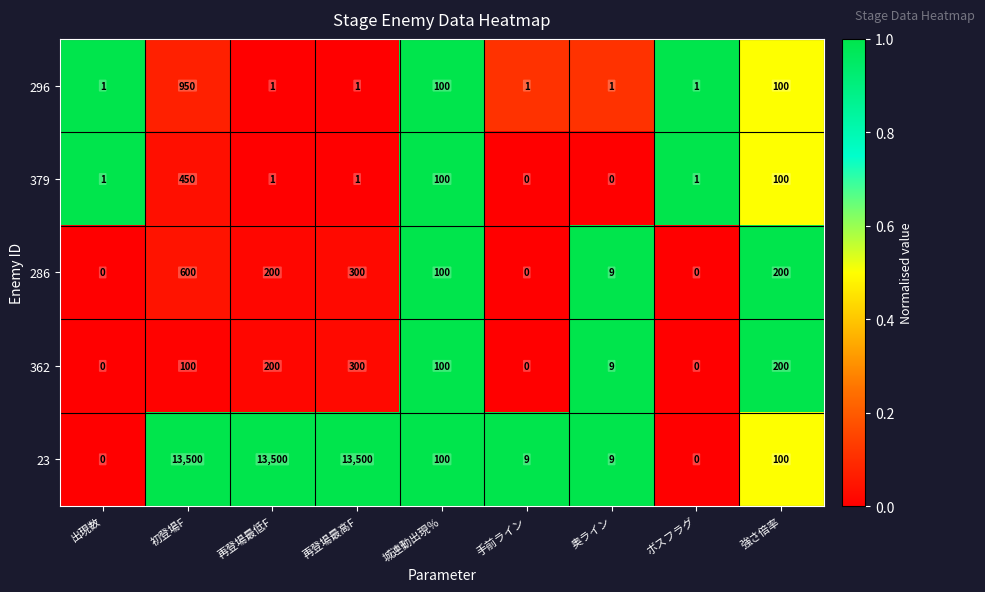

Rank the series by their maximum value, from highest to lowest.

23, 296, 286, 379, 362